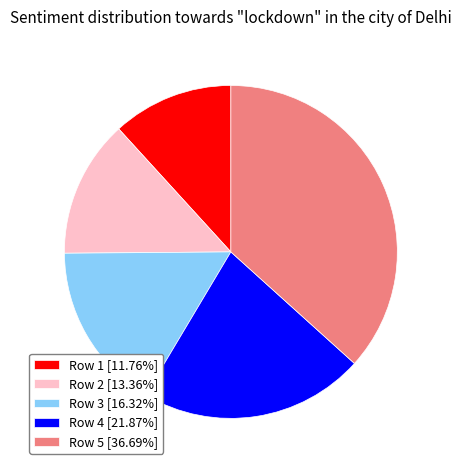

Rank the categories by value from lowest to highest.

Row 1, Row 2, Row 3, Row 4, Row 5